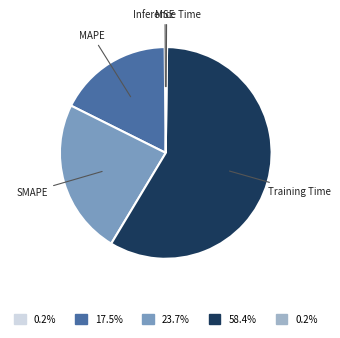

Is there a majority slice in this chart?

Yes